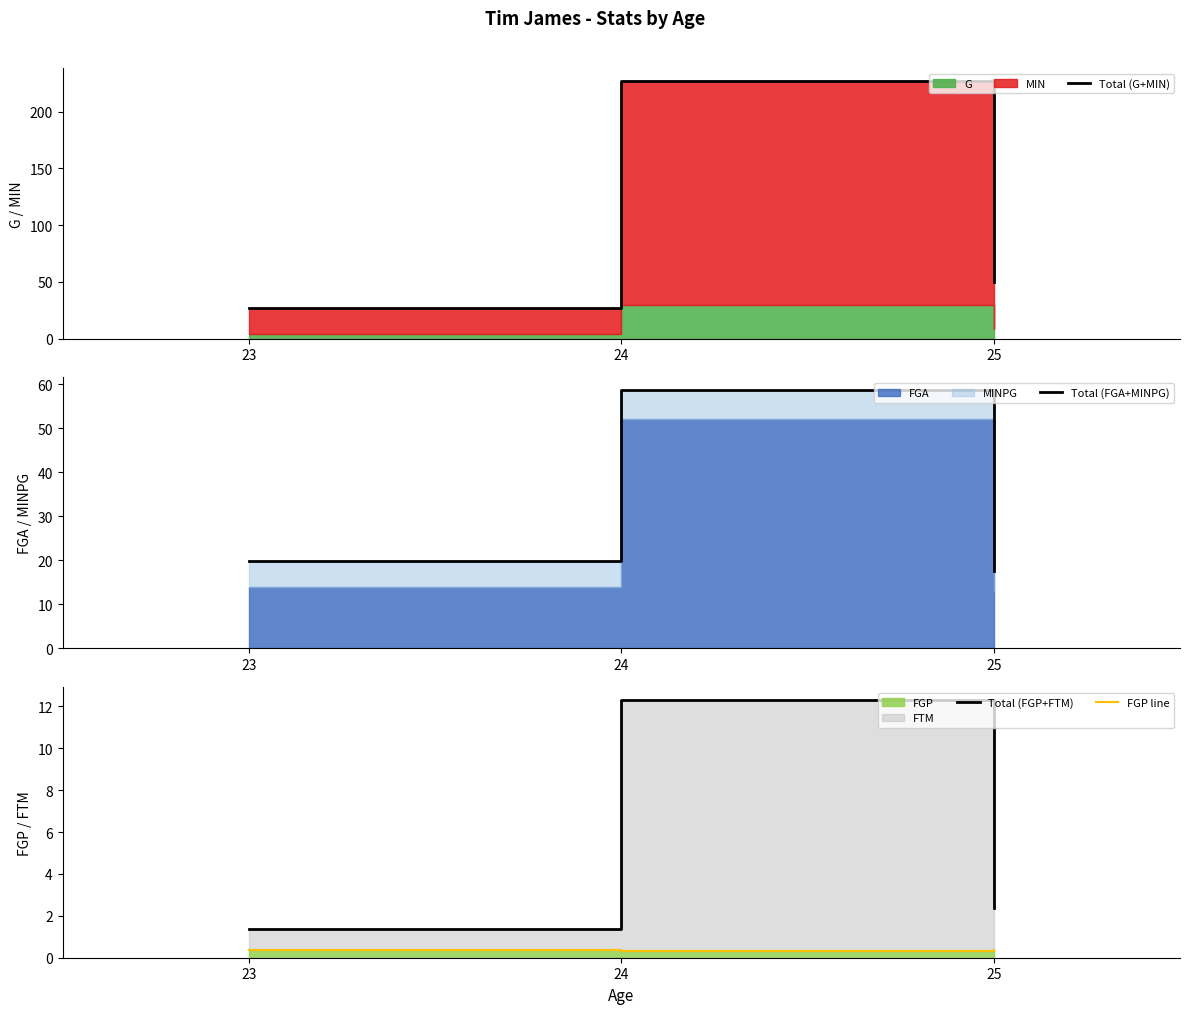

Between 23 and 24, which is larger?

24